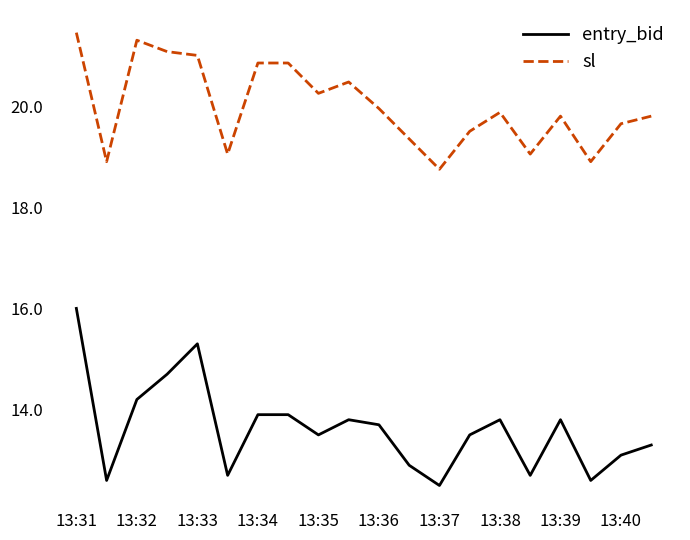

How many values in the entry_bid series exceed 13?

14